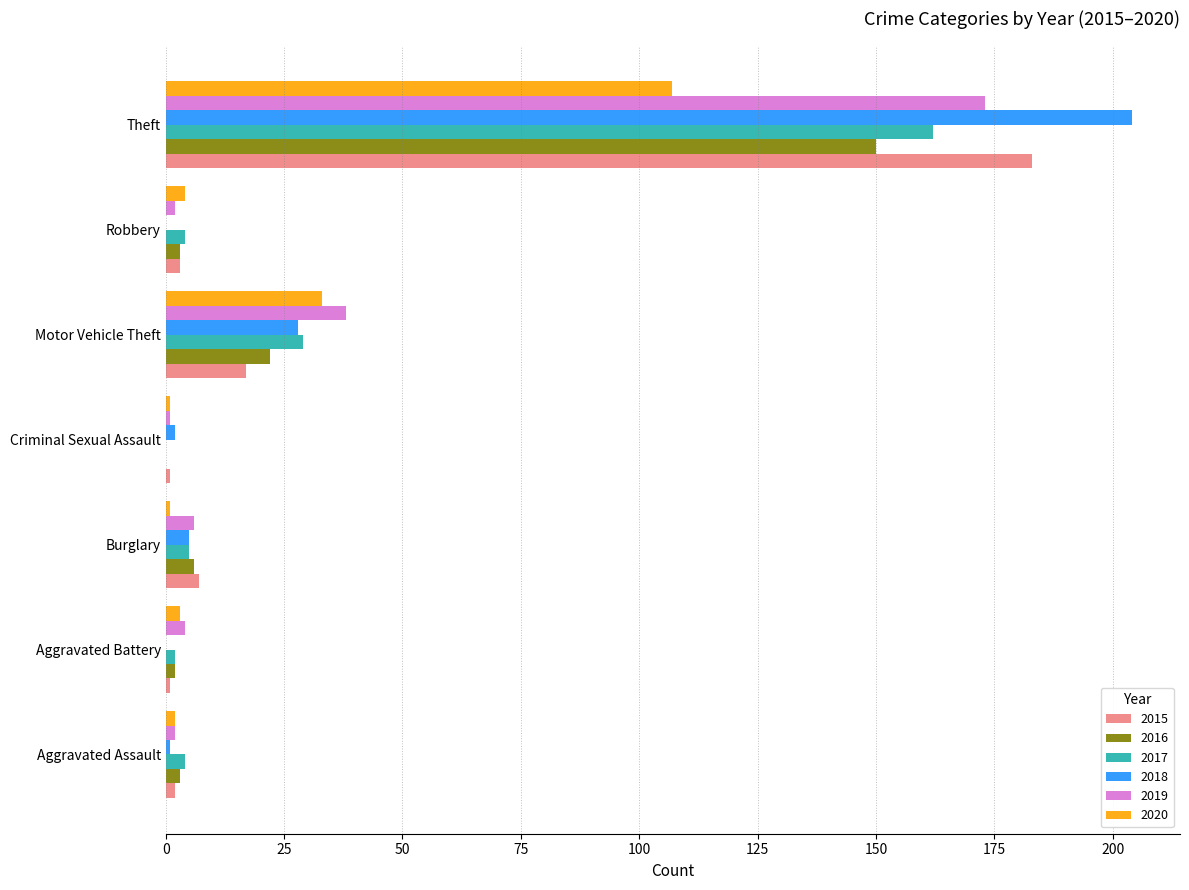

At which label does 2019 reach its peak?

Theft